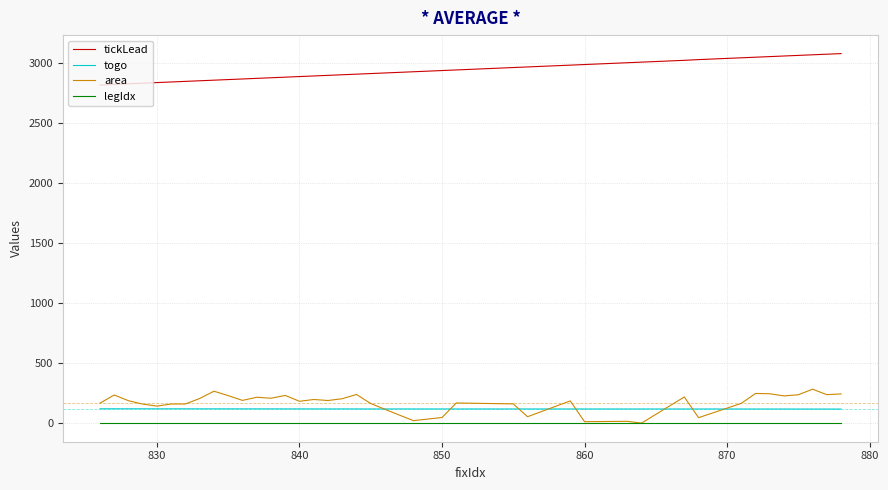

True or false: tickLead and legIdx intersect in this chart.

False